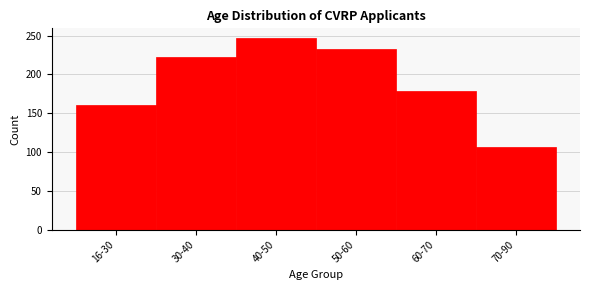

Reading right to left, extract all data points from this chart.

70-90=107	60-70=179	50-60=233	40-50=247	30-40=222	16-30=160